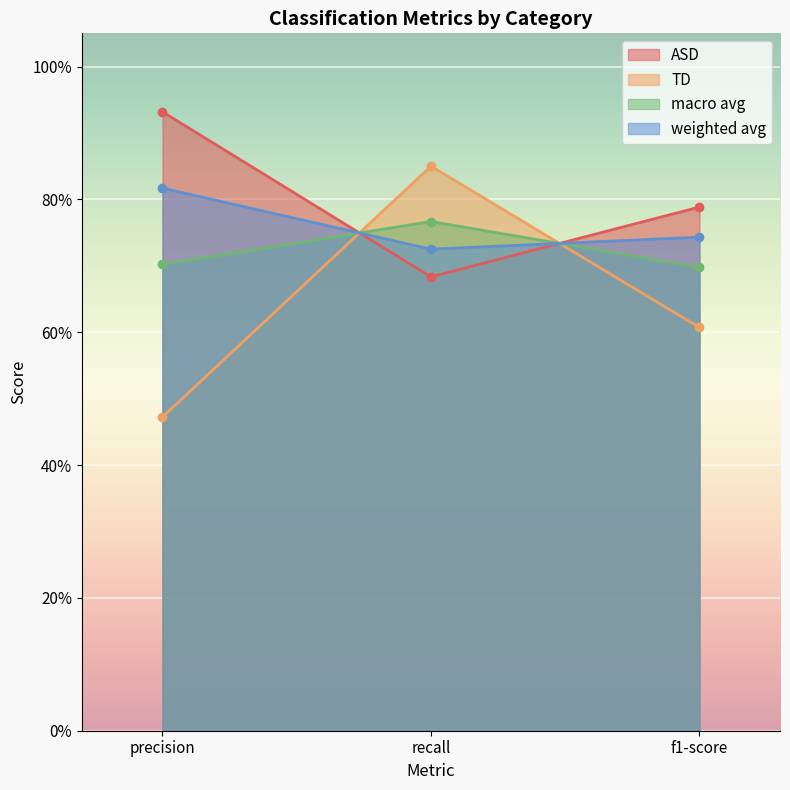

Count the TD values in the range 0 to 1.

3